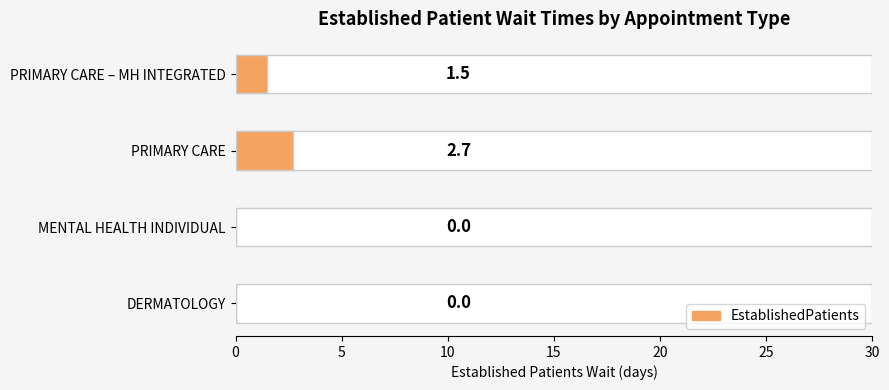

Reading left to right, what are all the values shown in this chart?

DERMATOLOGY=0.0	MENTAL HEALTH INDIVIDUAL=0.0	PRIMARY CARE=2.7	PRIMARY CARE - MENTAL HEALTH INTEGRATED=1.5